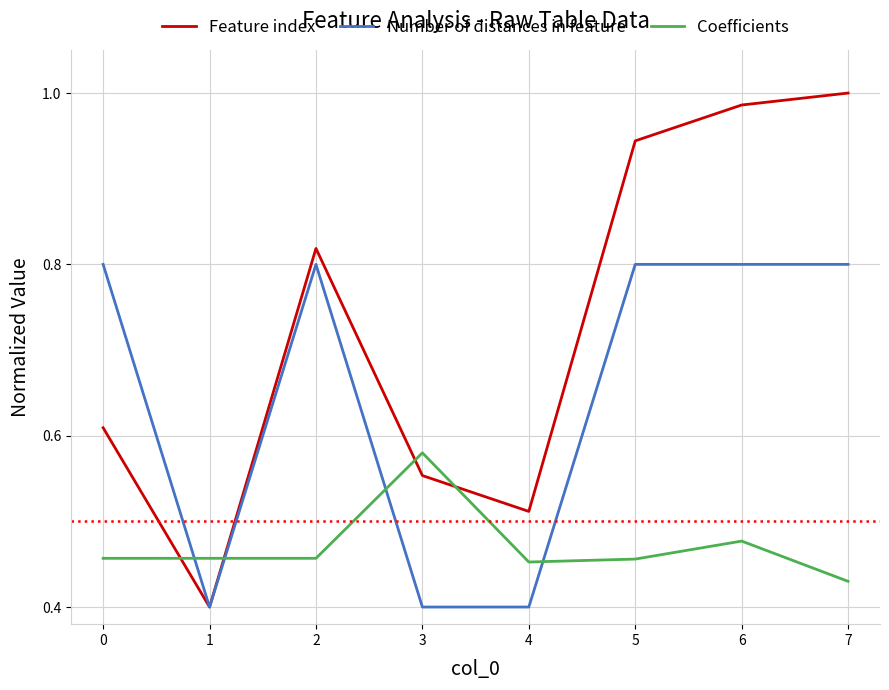

Between which two adjacent categories do Coefficients and Feature index first intersect?

0 and 1